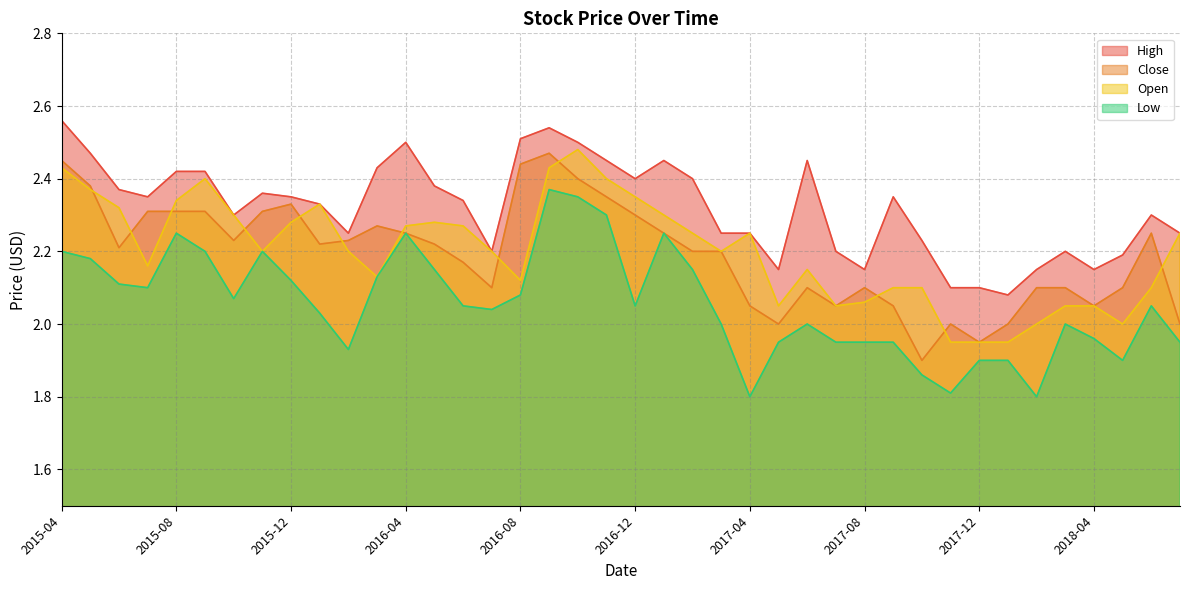

Which series ends up on top after the final intersection of Close and Open?

Open